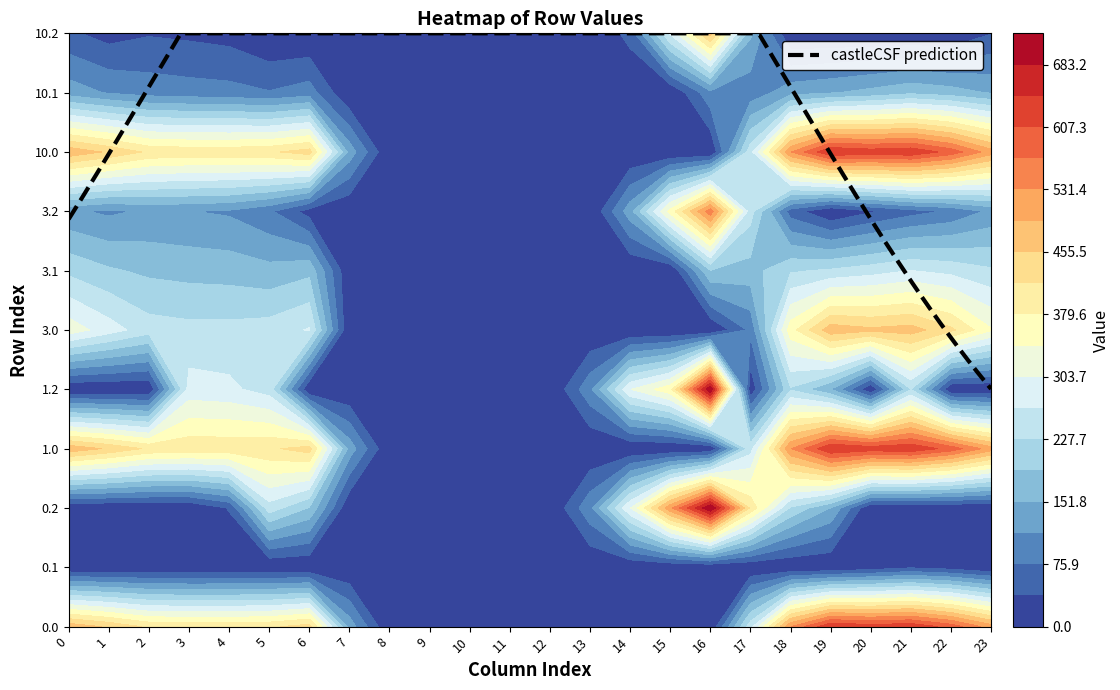

How many values in the 0.0 series are below 404?

11